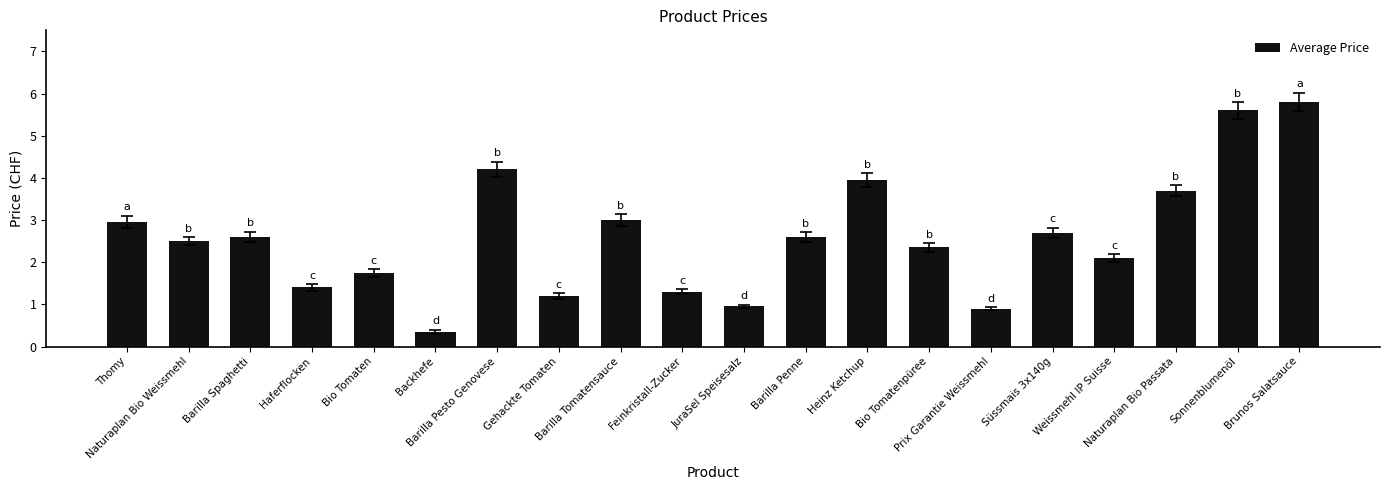

What is the difference between the maximum and second lowest values?

4.9